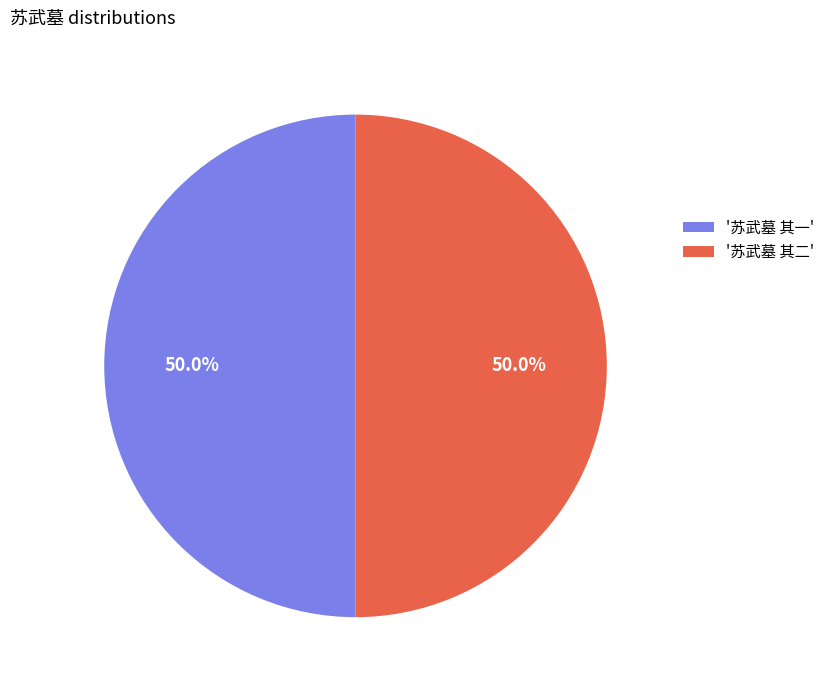

What is the total percentage of '苏武墓 其二' and '苏武墓 其一'?

100.0%